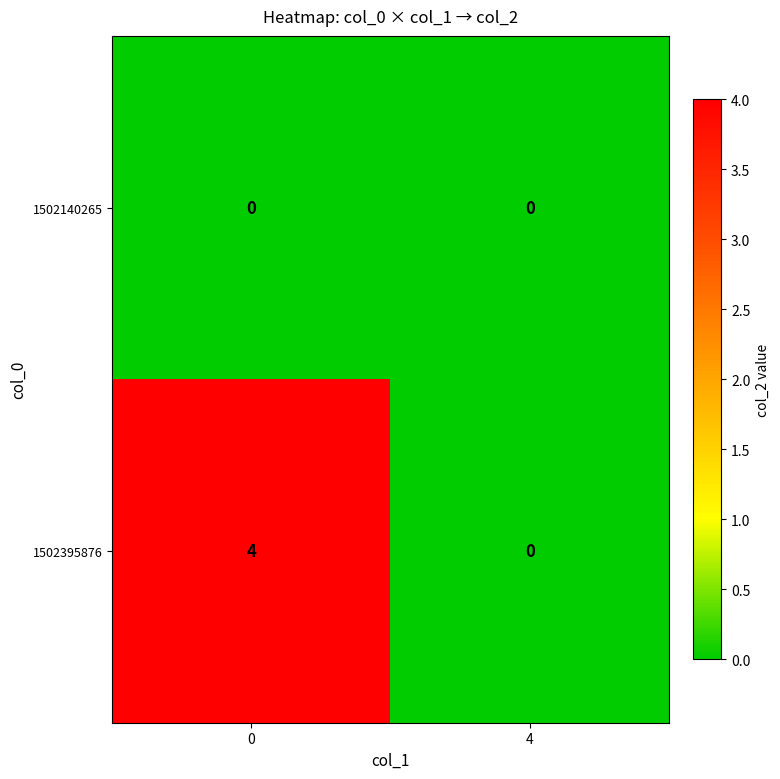

Rank the series by their maximum value, from highest to lowest.

1502395876, 1502140265